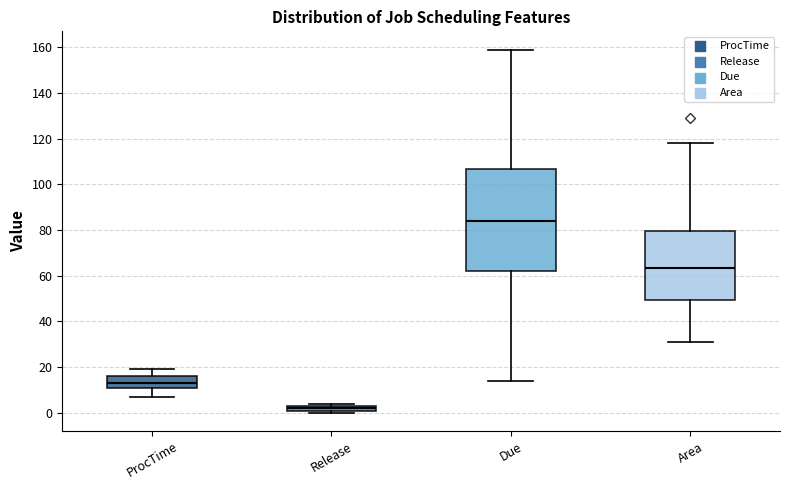

Which box is the tallest, from its lower edge to its upper edge?

Due